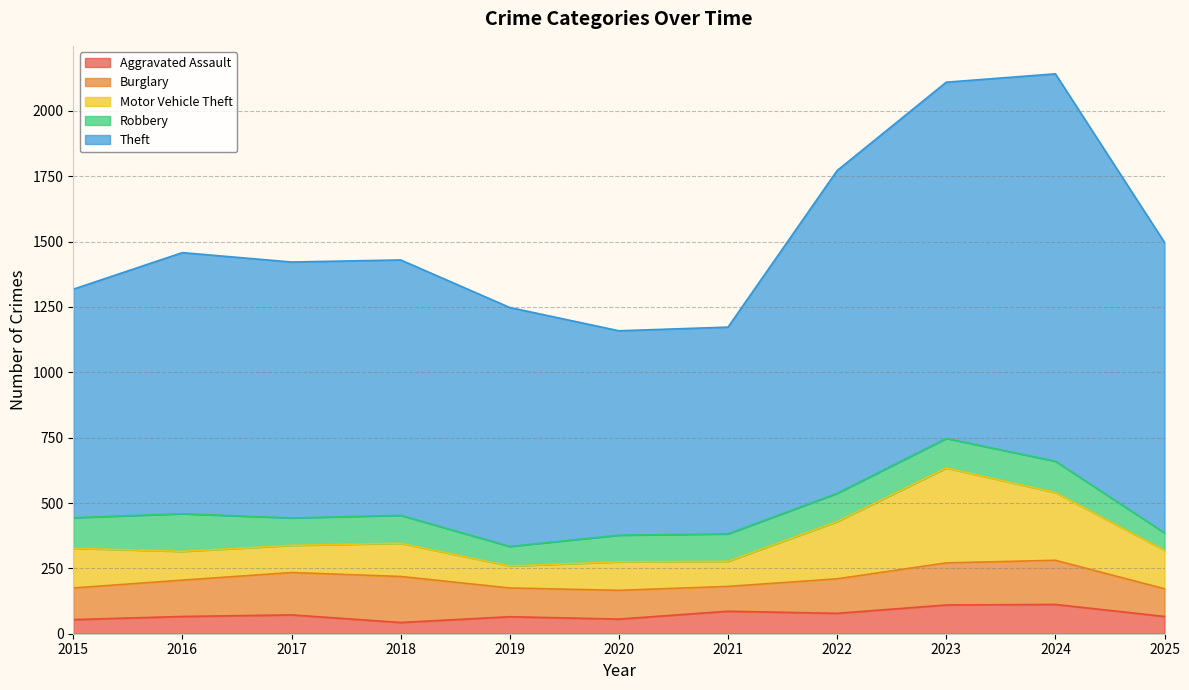

What is the difference between the maximum and minimum values in the Motor Vehicle Theft series?

279